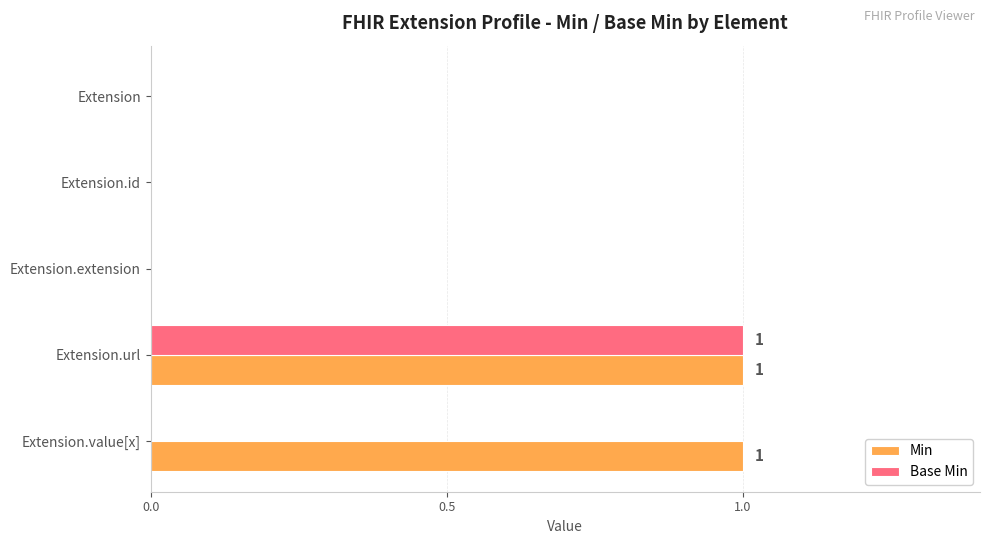

The value of Base Min at Extension.id is 0. True or false?

True